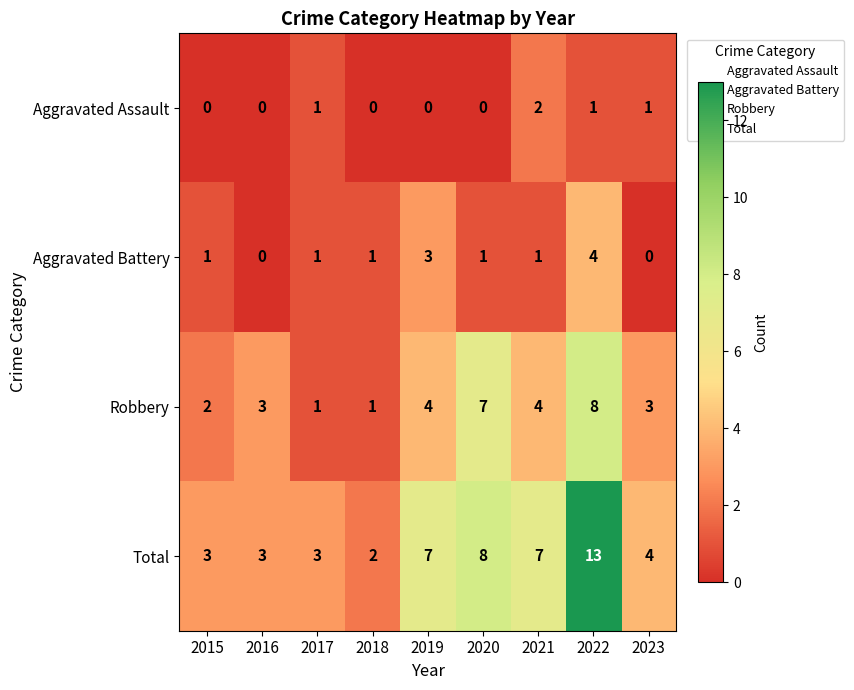

List the series in order of their peak value, highest first.

Total, Robbery, Aggravated Battery, Aggravated Assault